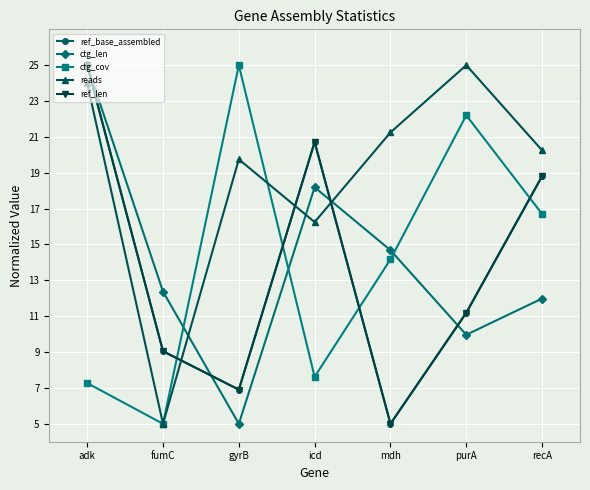

What is the value of the ref_base_assembled point at the 6th from the left?

11.2